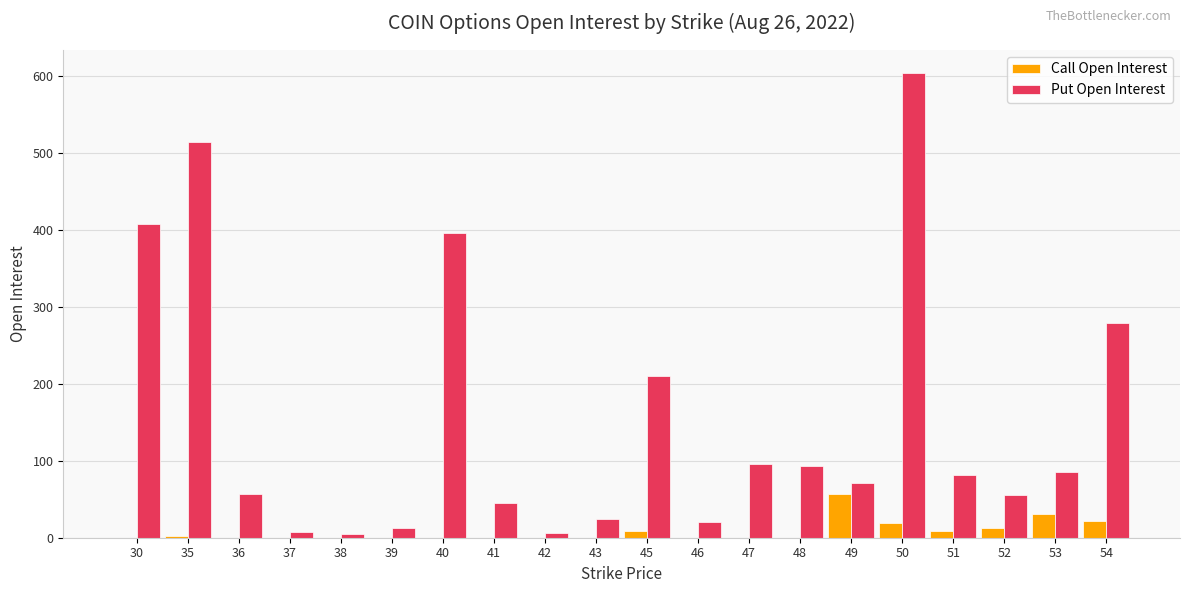

Which label corresponds to the largest value in the chart?

50